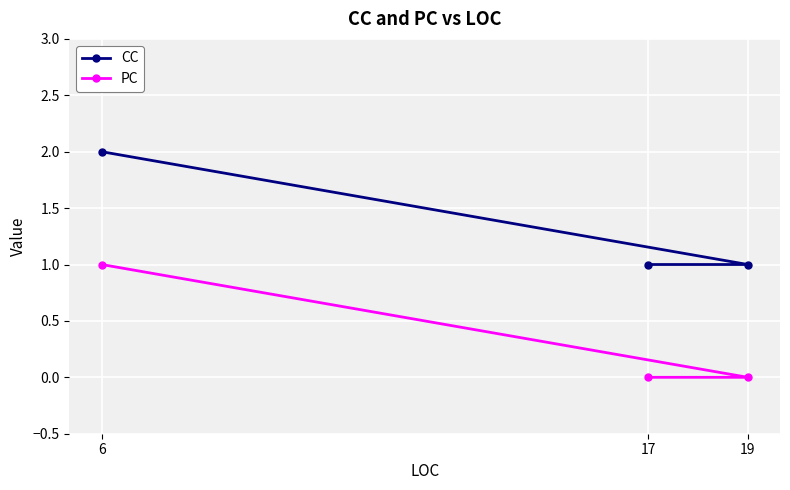

Which series changed the most between 17 and 6?

CC